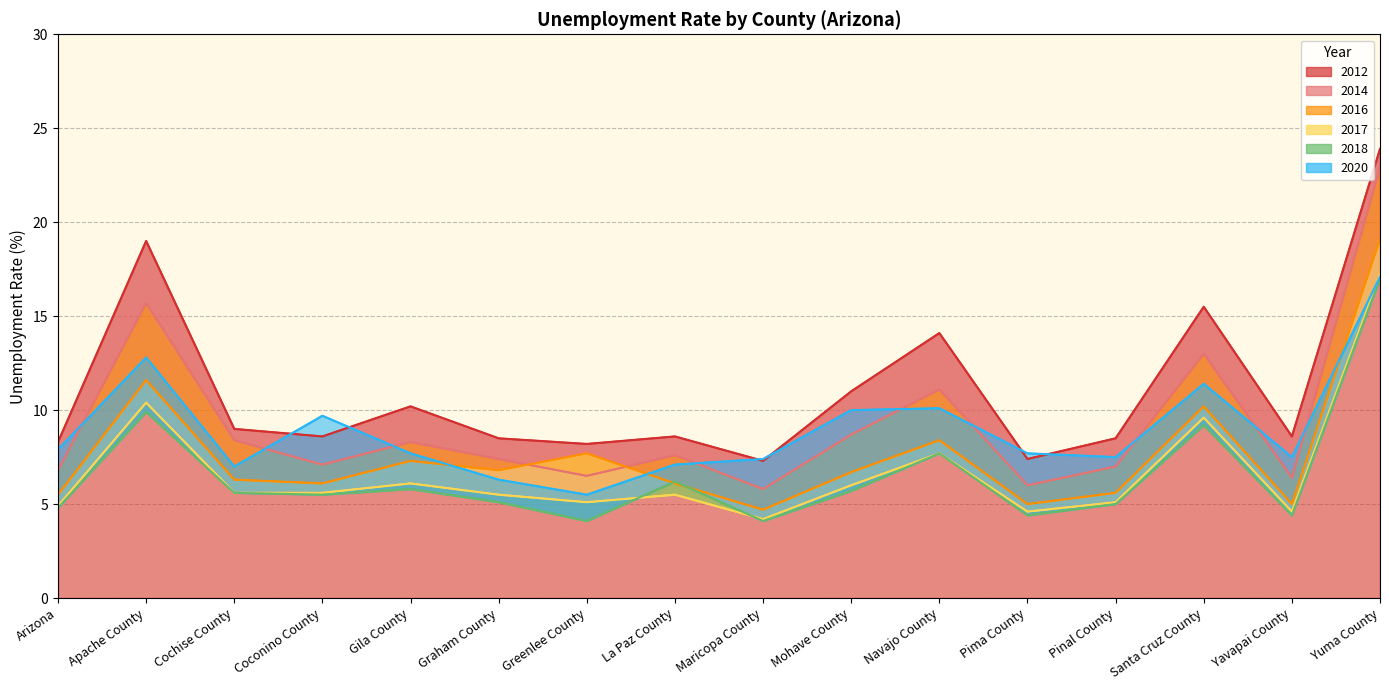

Which series has the widest spread of values?

2014